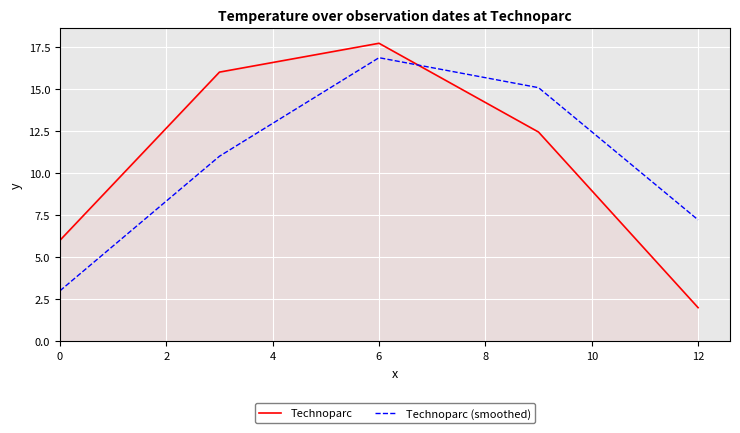

True or false: Technoparc and Technoparc (smoothed) intersect in this chart.

True